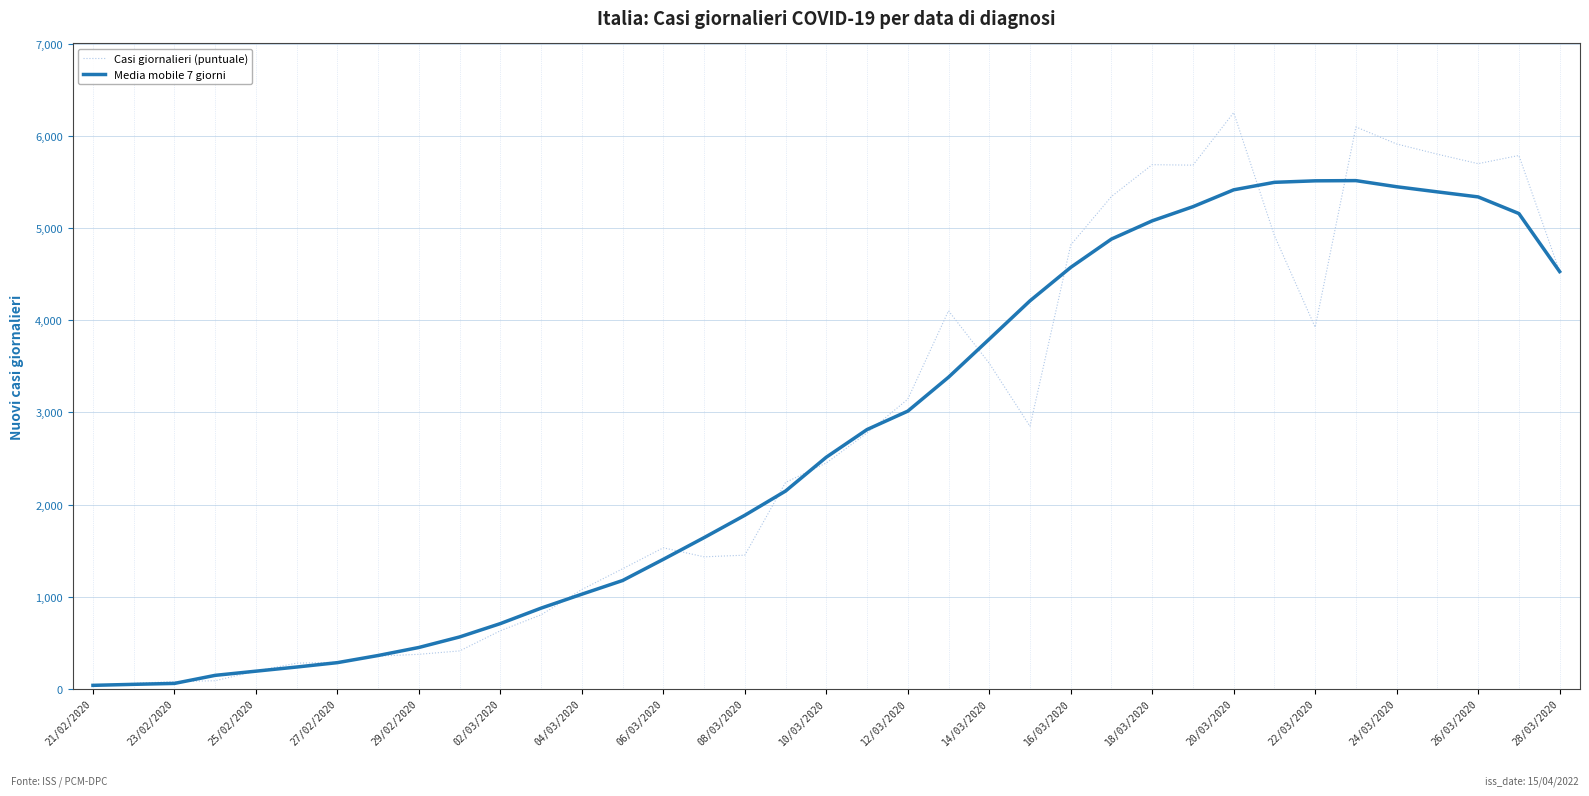

In Casi giornalieri (puntuale), how many points are higher than both neighbors (excluding endpoints)?

6